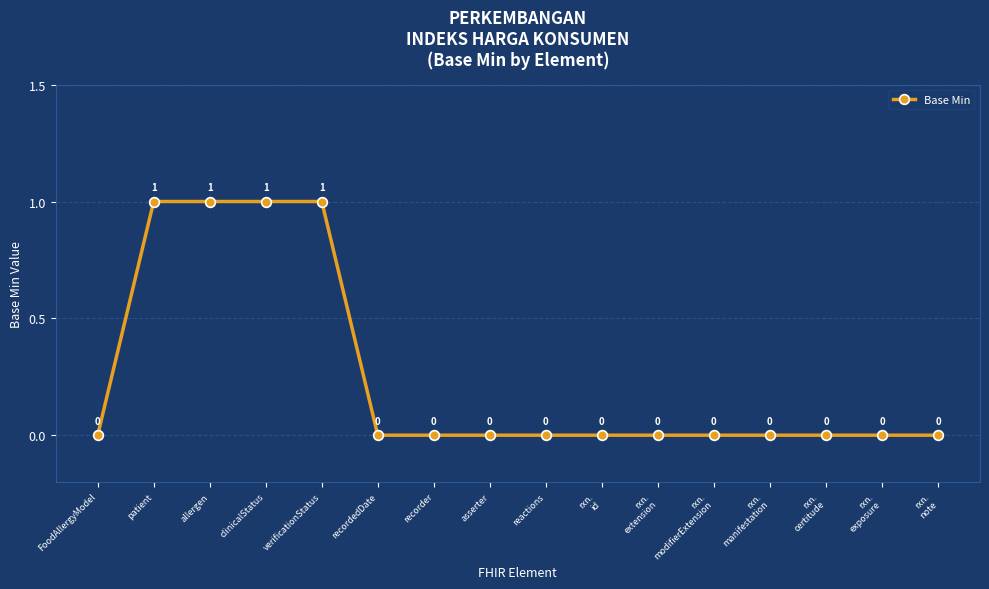

What is the sum of all values?

4